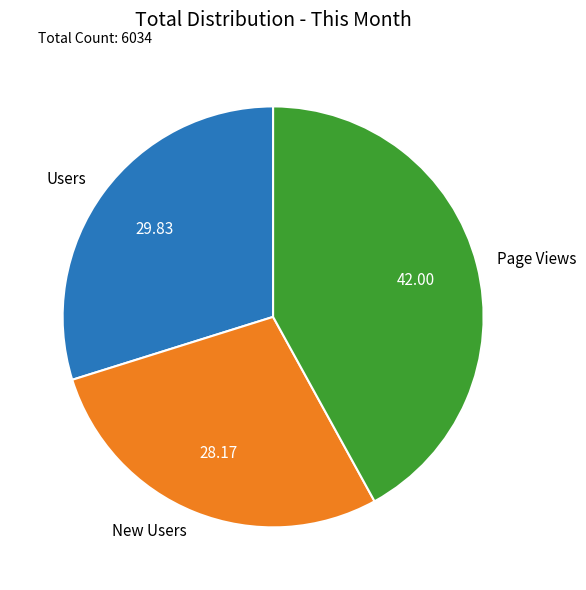

What is the largest slice in the pie chart?

Page Views